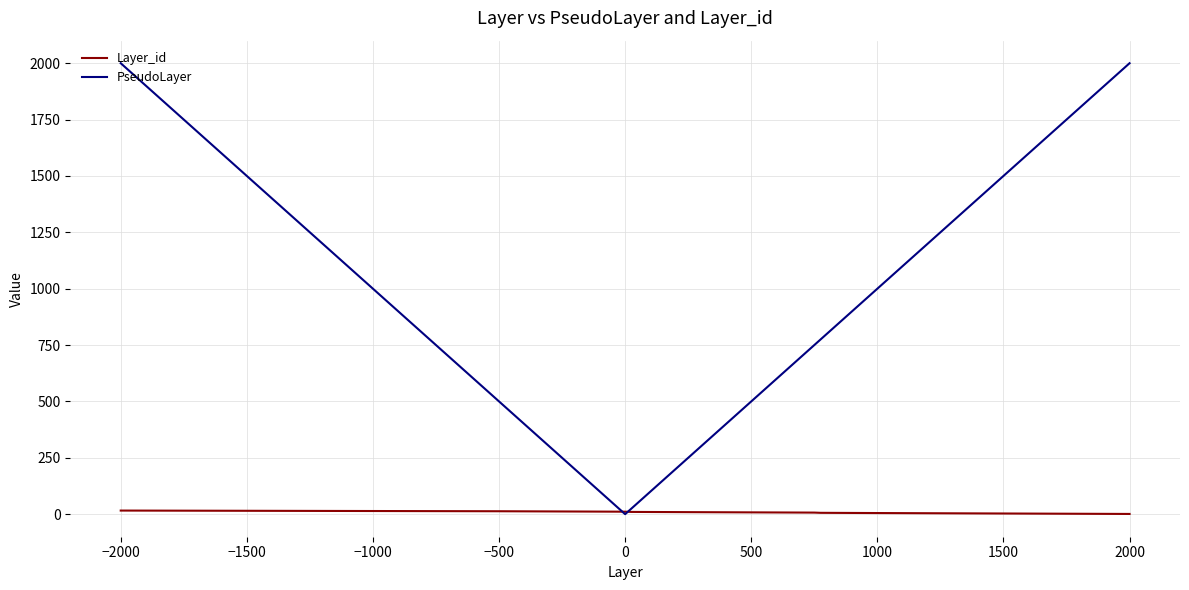

At how many categories does at least one series exceed 1712?

3